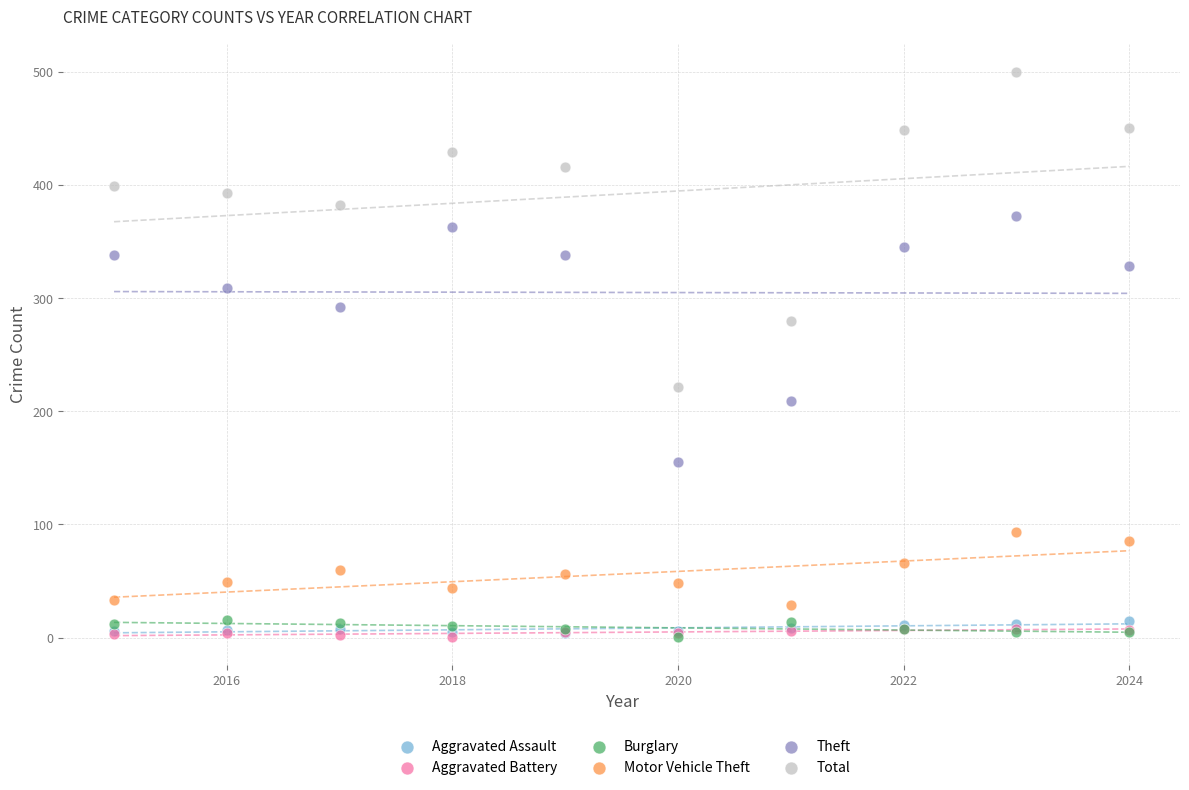

What are all the series names shown in the legend?

Aggravated Assault, Aggravated Battery, Burglary, Motor Vehicle Theft, Theft, Total